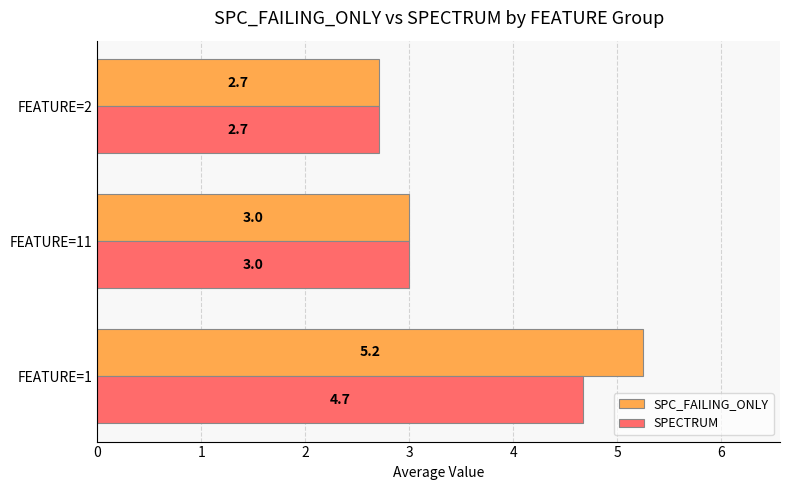

What is the minimum value shown in the chart?

2.7